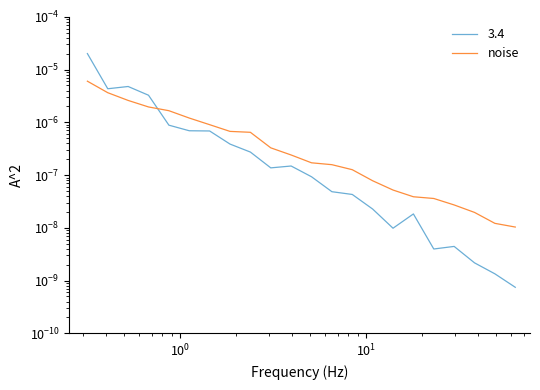

Does the chart display data point markers on the line(s)?

No